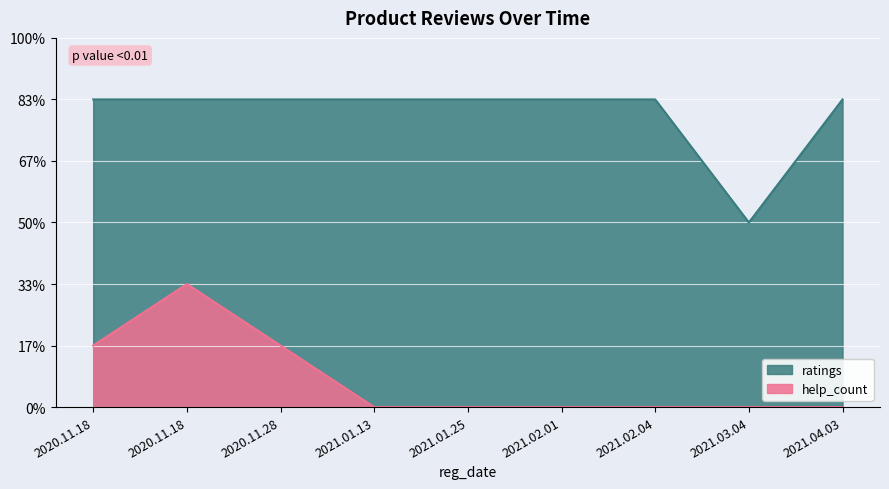

Reading left to right, what are all the values shown in this chart?

help_count: 1	2	1	0	0	0	0	0	0
ratings: 5	5	5	5	5	5	5	3	5